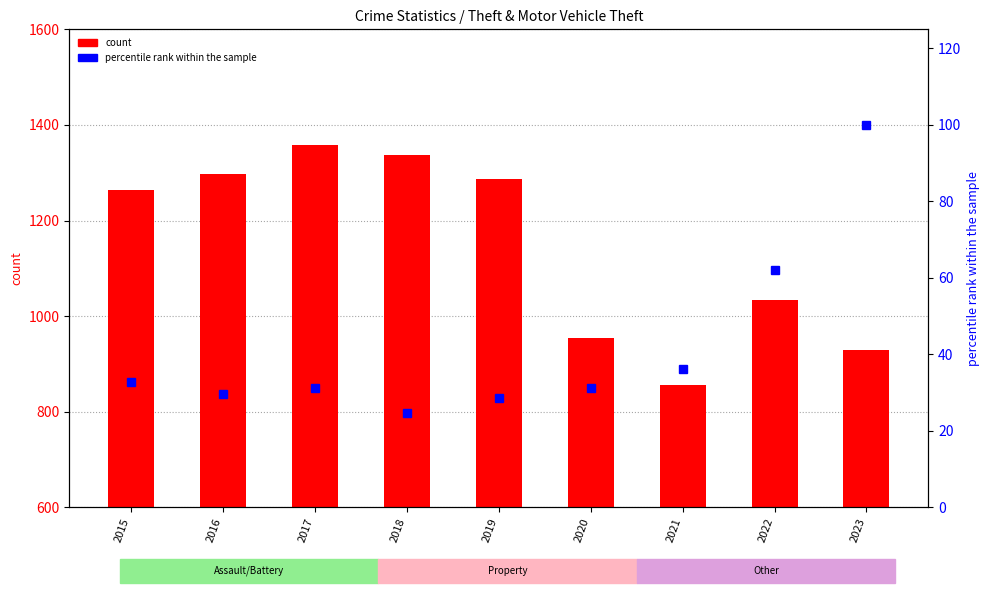

At which category is the sum across all series the highest?

2017